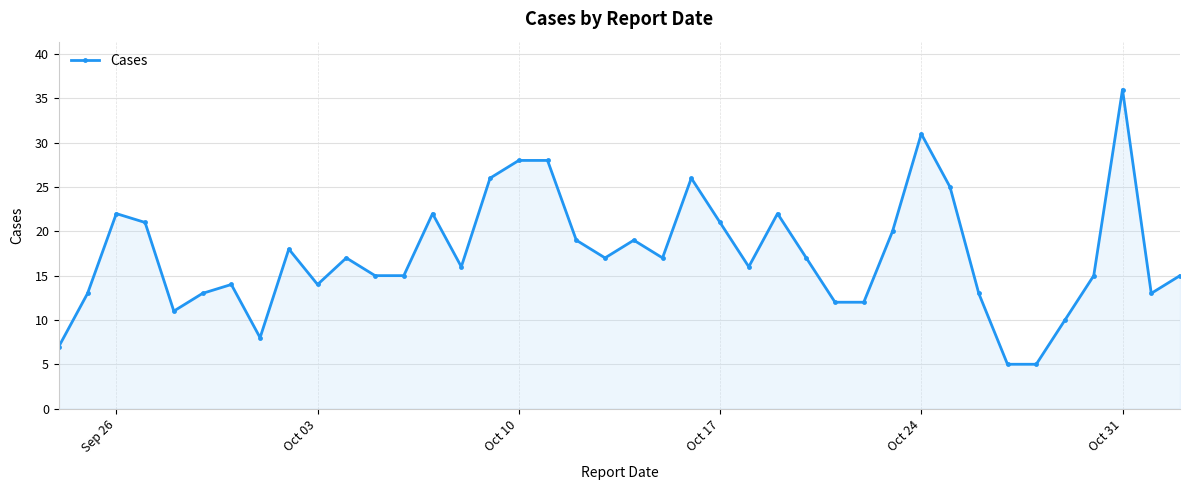

True or false: there are more than 0 points higher than both neighbors.

True